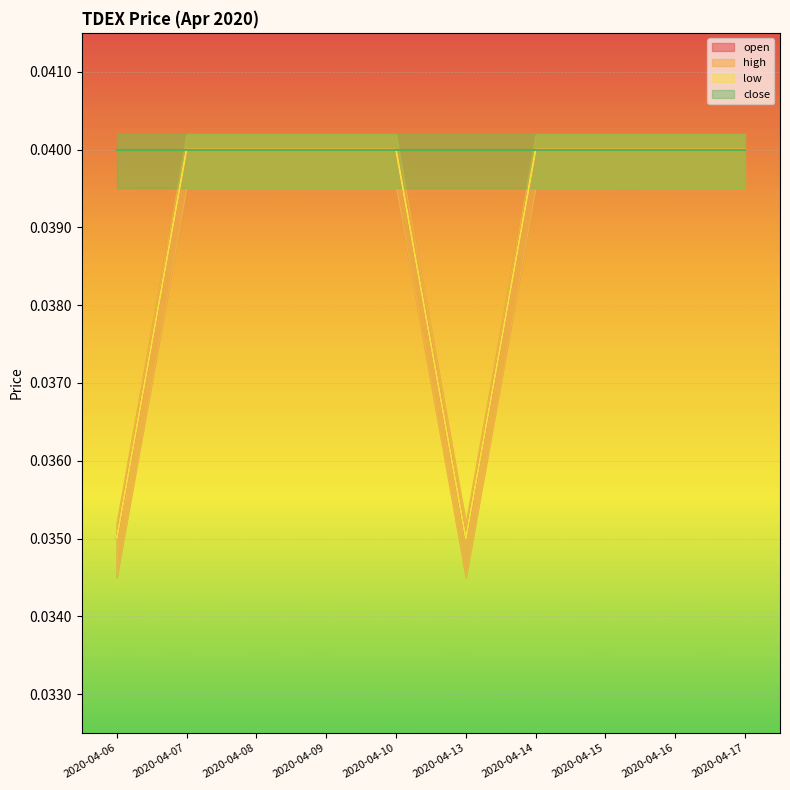

Which series has the largest total across all categories?

open